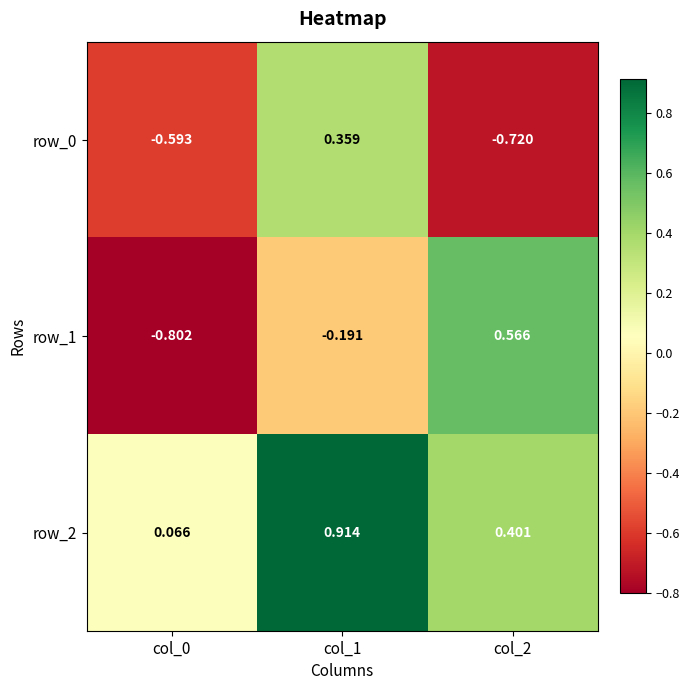

How many row_0 values are between 0 and 1?

1